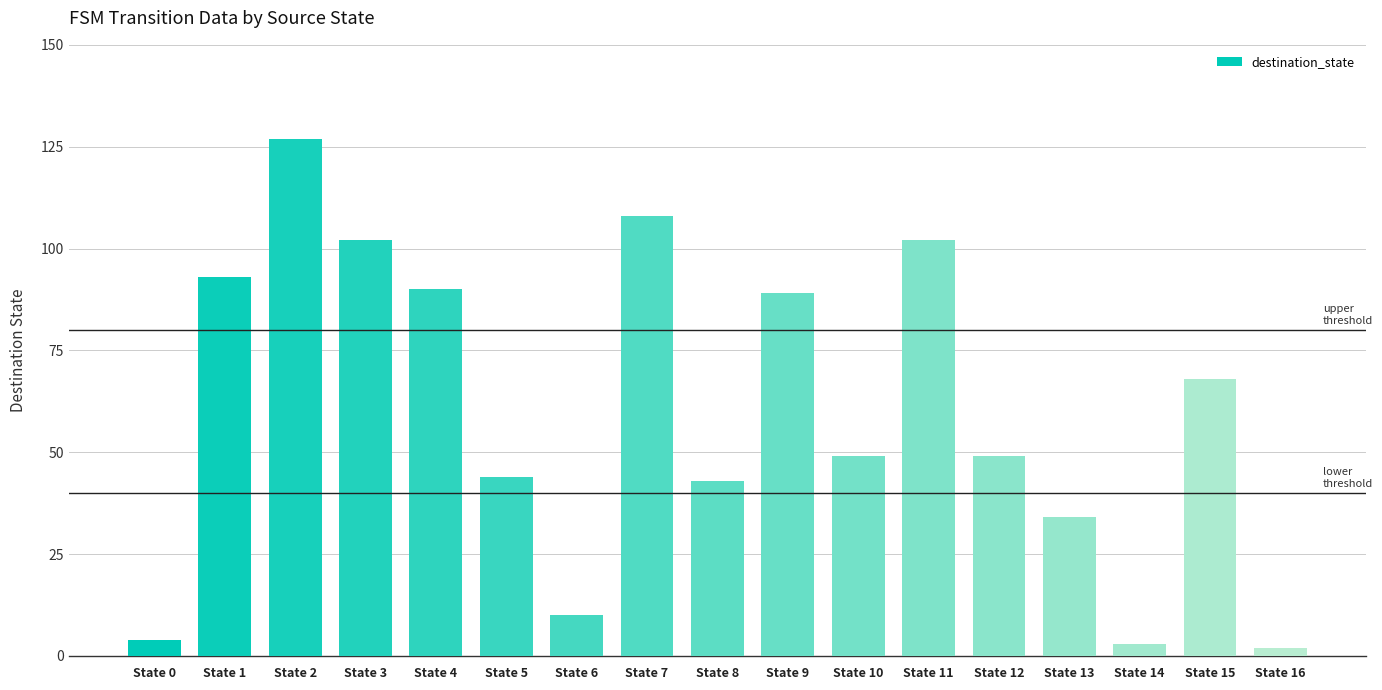

Which has a higher value, State 1 or State 6?

State 1